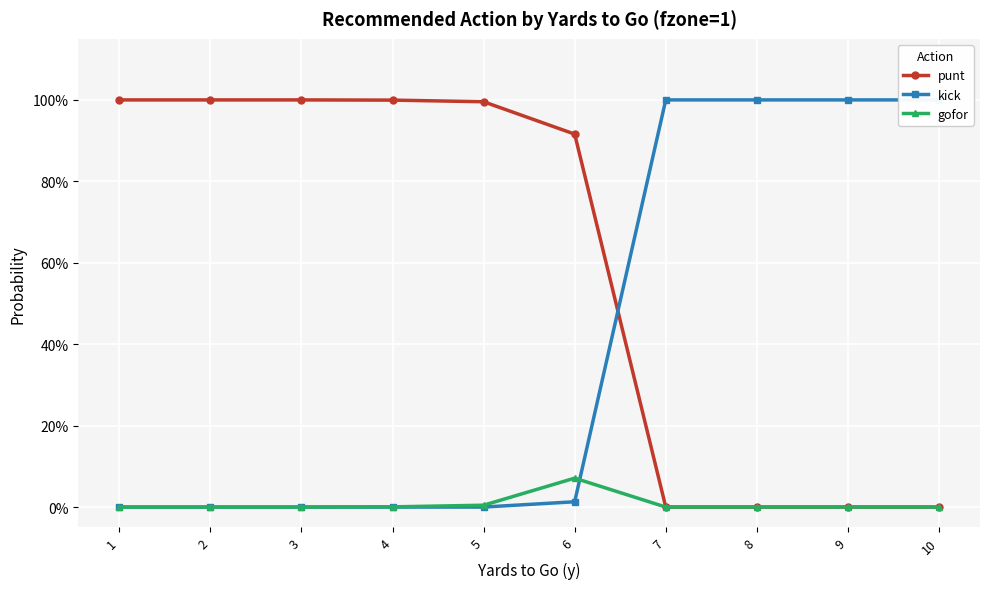

True or false: kick has more than 2 points higher than both neighbors.

False